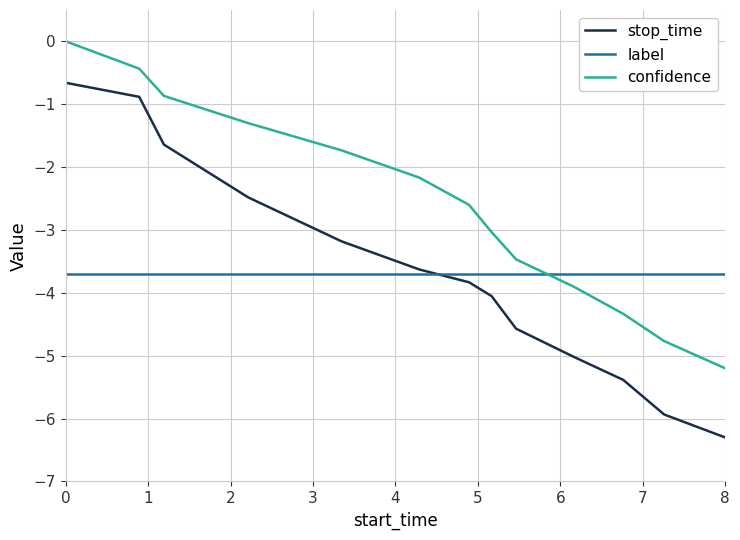

True or false: stop_time has more than 2 interior local peaks.

False